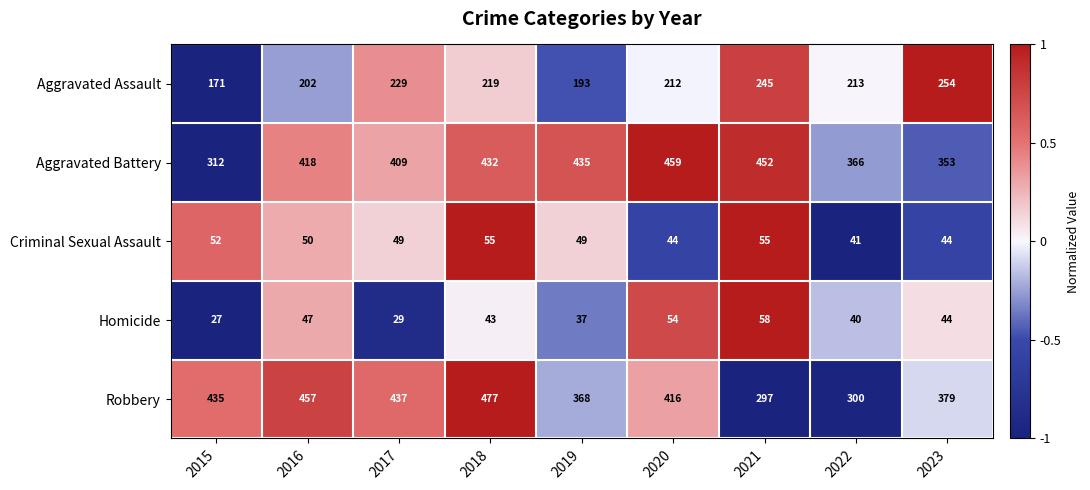

What is the sum of the Aggravated Battery values at 2017 and 2018?

841